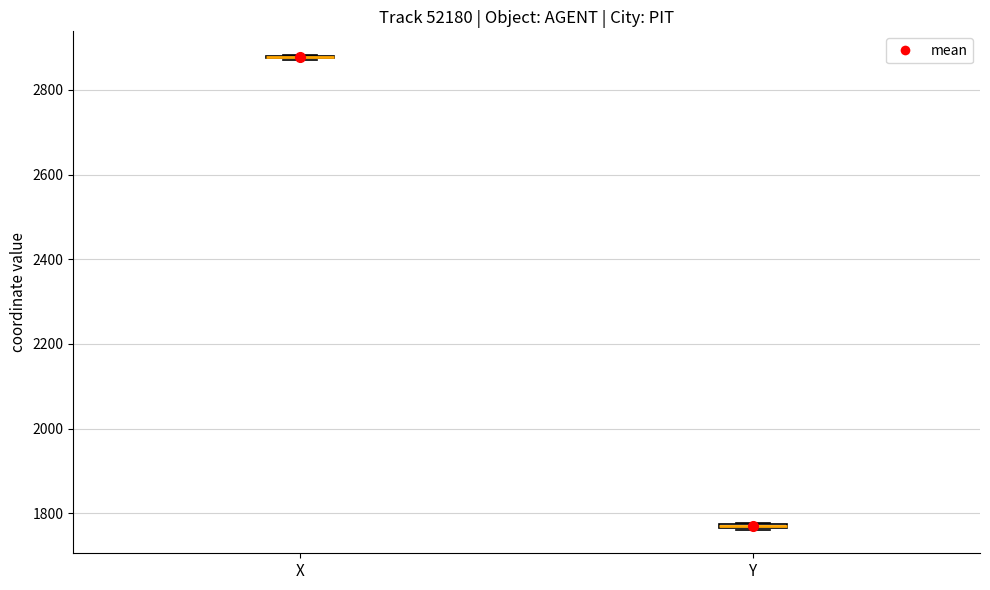

Where is the upper edge of the box for Y on the y-axis? The values are not printed on the chart, so give them approximately, as read against the axis.

1780